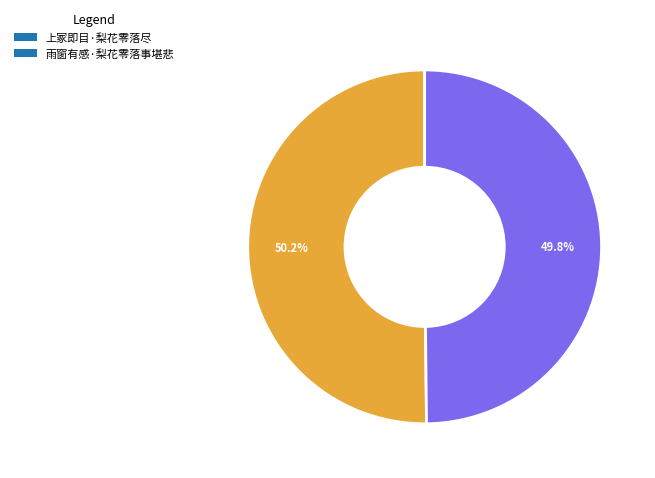

How many segments does this pie chart have?

2